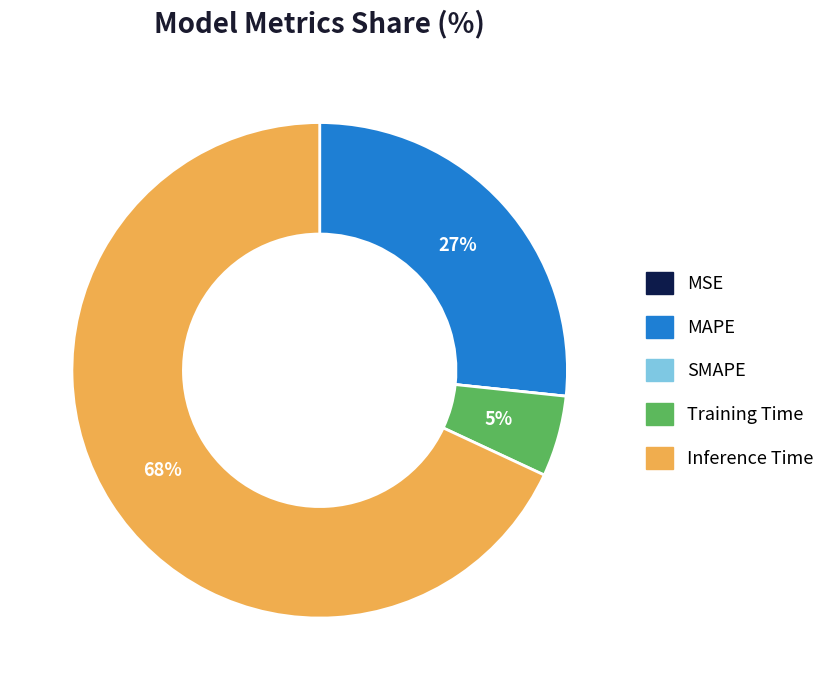

What is the largest slice in the pie chart?

Inference Time